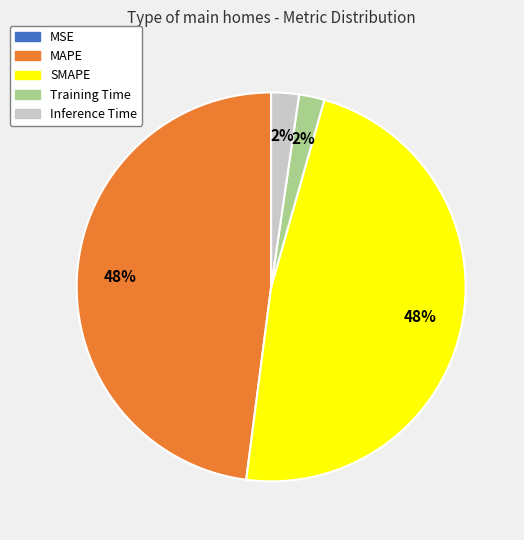

To the nearest percent, what portion does Inference Time represent?

2%